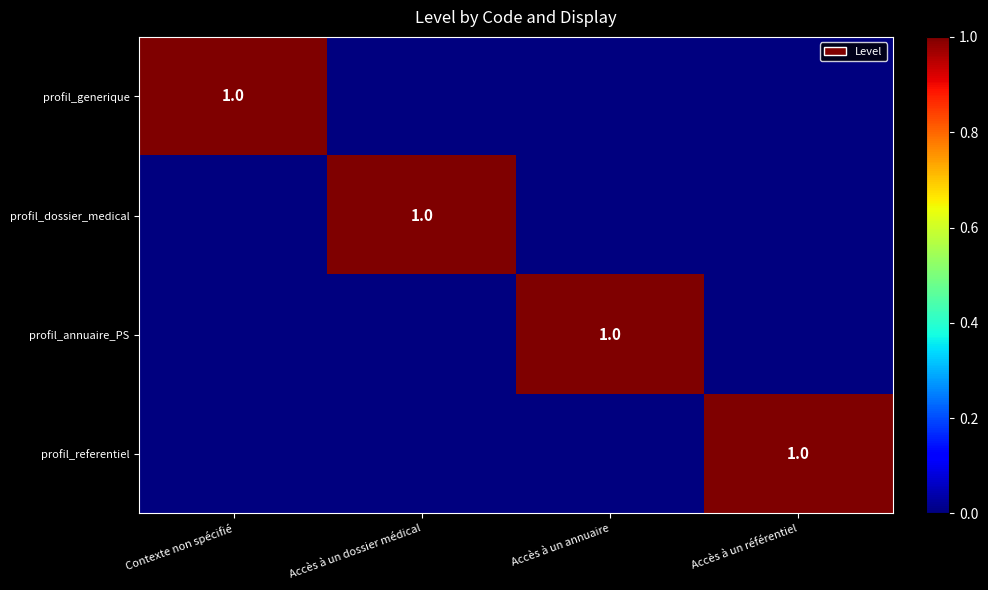

The value of profil_referentiel at Accès à un référentiel is 1. True or false?

True